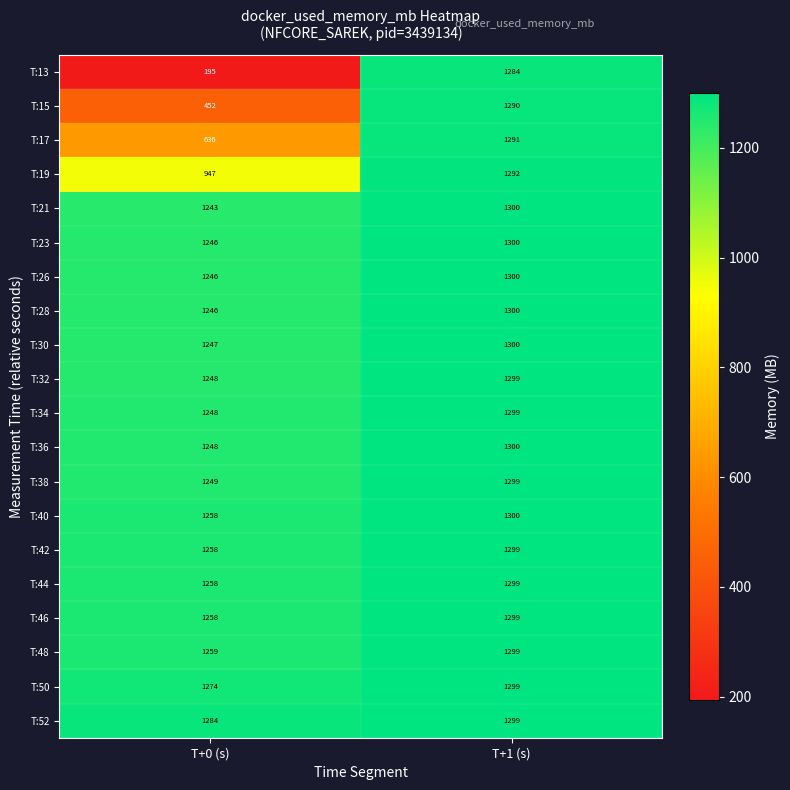

At which label is T:30 closest to 1273?

T+0 (s)